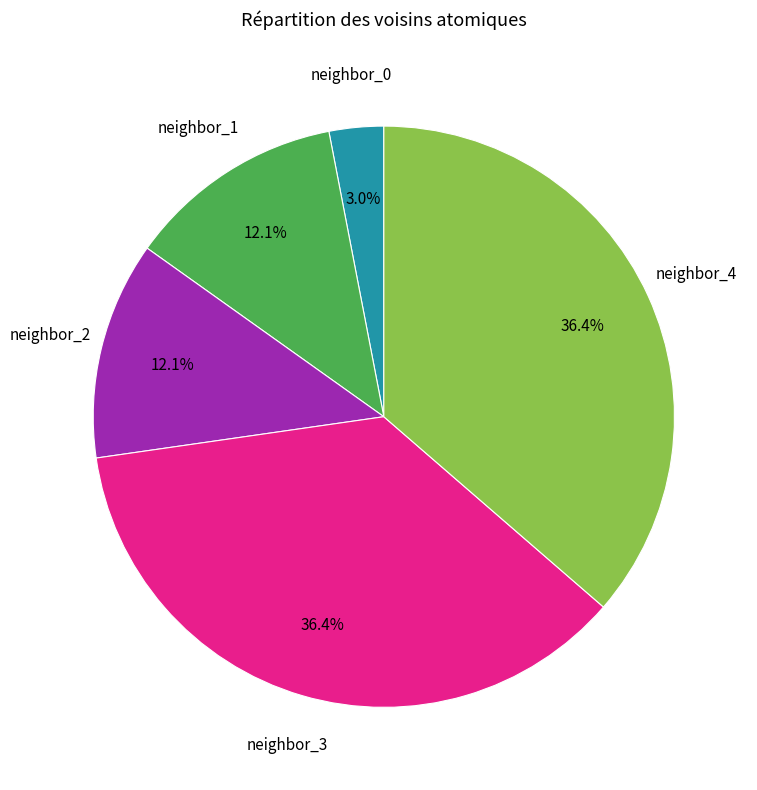

Is there any slice that represents more than half of the pie?

No